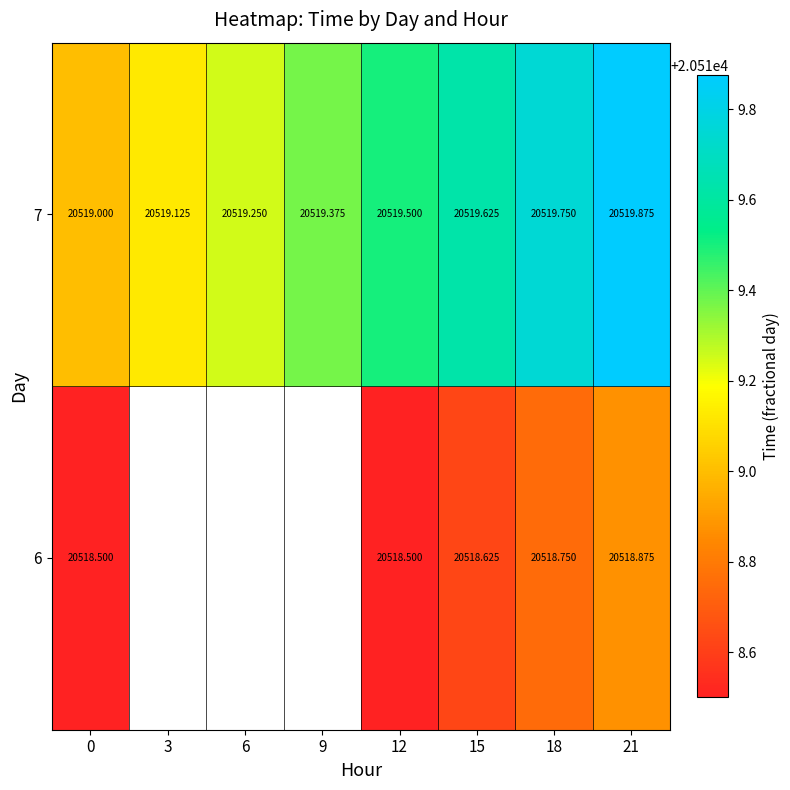

Is the value of 7 at 15 greater than the value of 6 at 0?

Yes